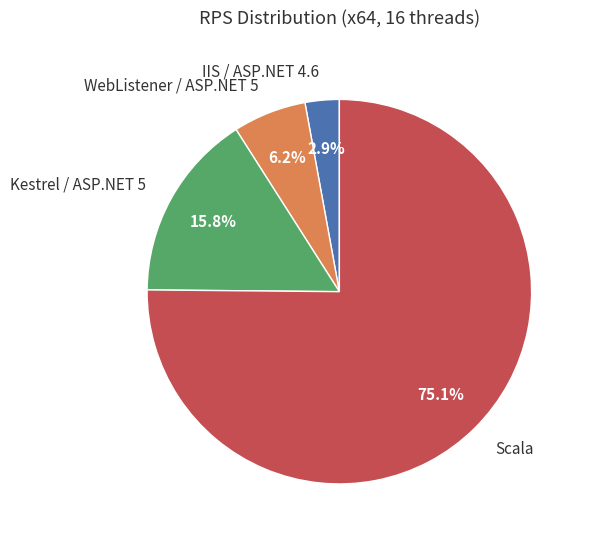

Between IIS / ASP.NET 4.6 and WebListener / ASP.NET 5, which is larger?

WebListener / ASP.NET 5